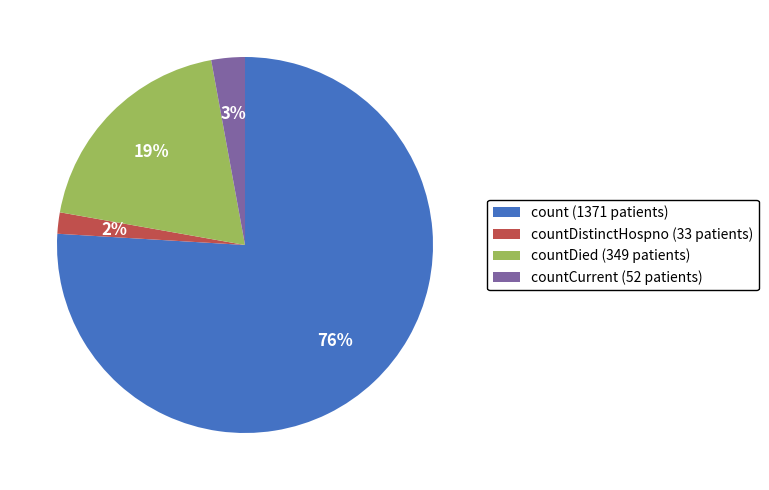

To the nearest percent, what is the difference between the countCurrent (52 patients) and count (1371 patients) slice percentages?

73%